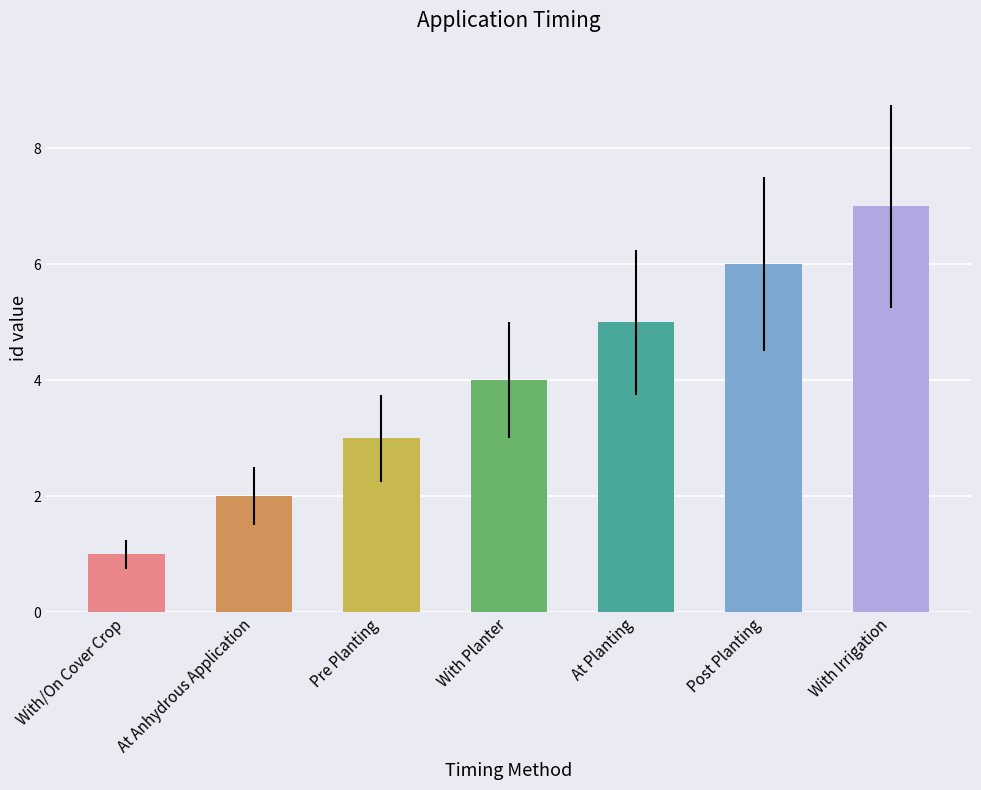

What position from the right is With Irrigation?

1